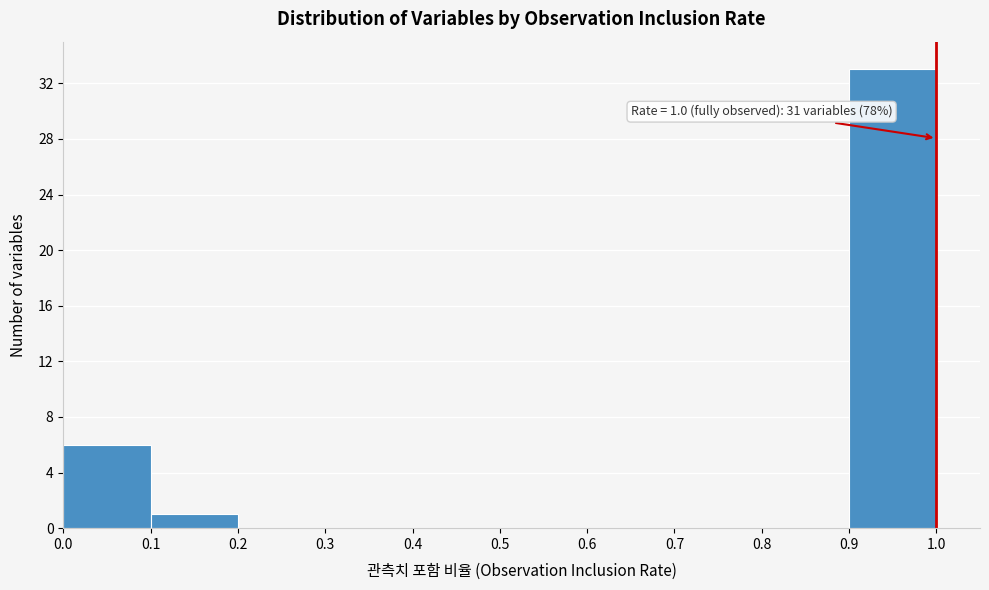

Over which range of the x-axis is the bar tallest?

0.9 to 1.0